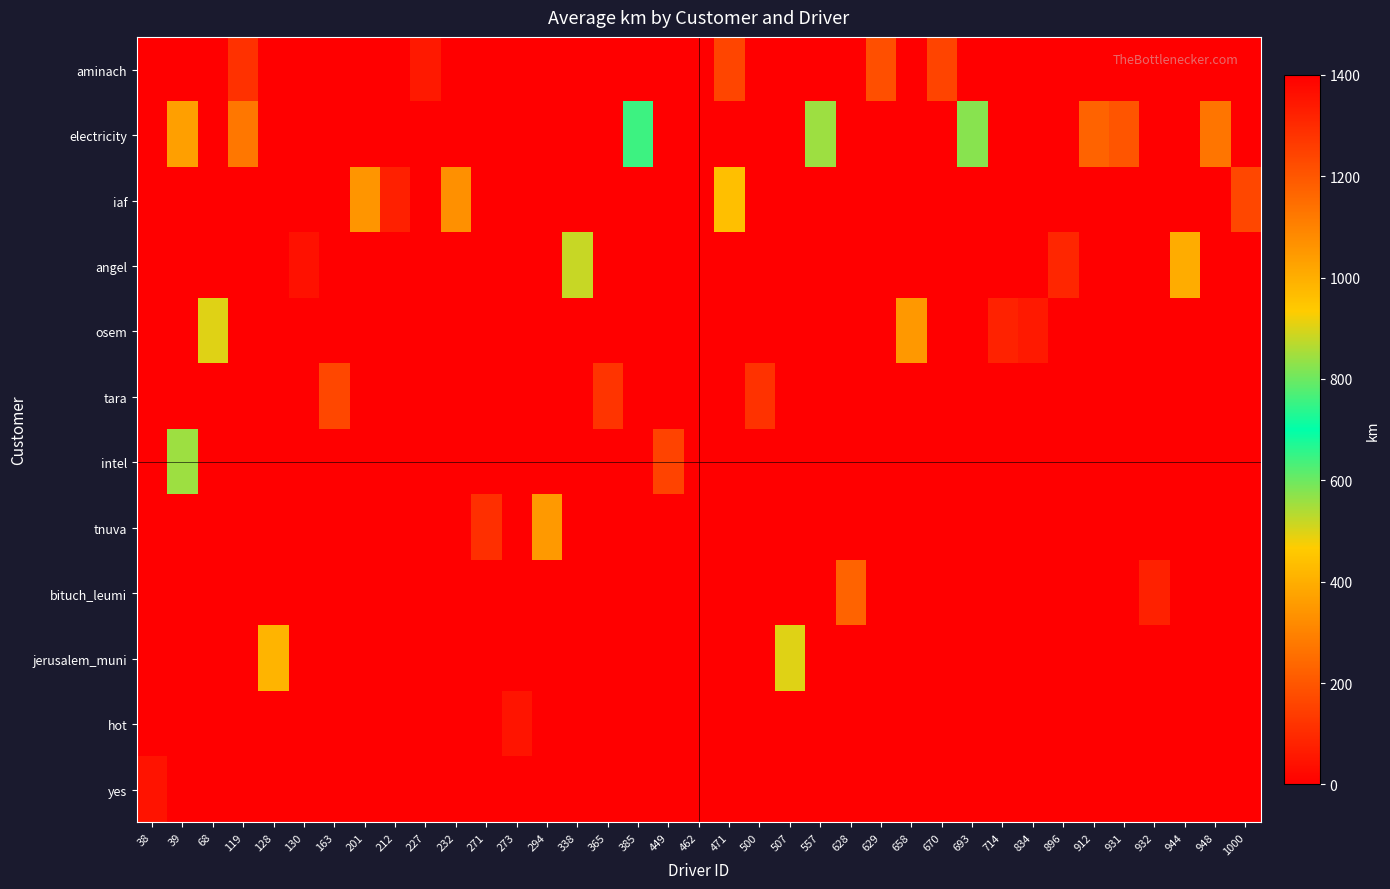

Reading left to right, list all the values displayed in this chart.

aminach: 38=0.0	39=0.0	68=0.0	119=114.7	128=0.0	130=0.0	163=0.0	201=0.0	212=0.0	227=1340.4	232=0.0	271=0.0	273=0.0	294=0.0	338=0.0	365=0.0	385=0.0	449=0.0	462=0.0	471=159.3	500=0.0	507=0.0	557=0.0	628=0.0	629=182.9	658=0.0	670=155.9	693=0.0	714=0.0	834=0.0	896=0.0	912=0.0	931=0.0	932=0.0	944=0.0	948=0.0	1000=0.0
electricity: 38=0.0	39=366.1	68=0.0	119=275.8	128=0.0	130=0.0	163=0.0	201=0.0	212=0.0	227=0.0	232=0.0	271=0.0	273=0.0	294=0.0	338=0.0	365=0.0	385=644.5	449=0.0	462=0.0	471=0.0	500=0.0	507=0.0	557=556.4	628=0.0	629=0.0	658=0.0	670=0.0	693=575.0	714=0.0	834=0.0	896=0.0	912=228.4	931=195.3	932=0.0	944=0.0	948=268.9	1000=0.0
iaf: 38=0.0	39=0.0	68=0.0	119=0.0	128=0.0	130=0.0	163=0.0	201=343.8	212=74.3	227=0.0	232=332.4	271=0.0	273=0.0	294=0.0	338=0.0	365=0.0	385=0.0	449=0.0	462=0.0	471=439.8	500=0.0	507=0.0	557=0.0	628=0.0	629=0.0	658=0.0	670=0.0	693=0.0	714=0.0	834=0.0	896=0.0	912=0.0	931=0.0	932=0.0	944=0.0	948=0.0	1000=166.7
angel: 38=0.0	39=0.0	68=0.0	119=0.0	128=0.0	130=43.2	163=0.0	201=0.0	212=0.0	227=0.0	232=0.0	271=0.0	273=0.0	294=0.0	338=517.4	365=0.0	385=0.0	449=0.0	462=0.0	471=0.0	500=0.0	507=0.0	557=0.0	628=0.0	629=0.0	658=0.0	670=0.0	693=0.0	714=0.0	834=0.0	896=88.4	912=0.0	931=0.0	932=0.0	944=394.0	948=0.0	1000=0.0
osem: 38=0.0	39=0.0	68=496.6	119=0.0	128=0.0	130=0.0	163=0.0	201=0.0	212=0.0	227=0.0	232=0.0	271=0.0	273=0.0	294=0.0	338=0.0	365=0.0	385=0.0	449=0.0	462=0.0	471=0.0	500=0.0	507=0.0	557=0.0	628=0.0	629=0.0	658=347.5	670=0.0	693=0.0	714=79.4	834=58.2	896=0.0	912=0.0	931=0.0	932=0.0	944=0.0	948=0.0	1000=0.0
tara: 38=0.0	39=0.0	68=0.0	119=0.0	128=0.0	130=0.0	163=166.0	201=0.0	212=0.0	227=0.0	232=0.0	271=0.0	273=0.0	294=0.0	338=0.0	365=122.7	385=0.0	449=0.0	462=0.0	471=0.0	500=116.0	507=0.0	557=0.0	628=0.0	629=0.0	658=0.0	670=0.0	693=0.0	714=0.0	834=0.0	896=0.0	912=0.0	931=0.0	932=0.0	944=0.0	948=0.0	1000=0.0
intel: 38=0.0	39=556.3	68=0.0	119=0.0	128=0.0	130=0.0	163=0.0	201=0.0	212=0.0	227=0.0	232=0.0	271=0.0	273=0.0	294=0.0	338=0.0	365=0.0	385=0.0	449=154.5	462=0.0	471=0.0	500=0.0	507=0.0	557=0.0	628=0.0	629=0.0	658=0.0	670=0.0	693=0.0	714=0.0	834=0.0	896=0.0	912=0.0	931=0.0	932=0.0	944=0.0	948=0.0	1000=0.0
tnuva: 38=0.0	39=0.0	68=0.0	119=0.0	128=0.0	130=0.0	163=0.0	201=0.0	212=0.0	227=0.0	232=0.0	271=111.1	273=0.0	294=352.4	338=0.0	365=0.0	385=0.0	449=0.0	462=0.0	471=0.0	500=0.0	507=0.0	557=0.0	628=0.0	629=0.0	658=0.0	670=0.0	693=0.0	714=0.0	834=0.0	896=0.0	912=0.0	931=0.0	932=0.0	944=0.0	948=0.0	1000=0.0
bituch_leumi: 38=0.0	39=0.0	68=0.0	119=0.0	128=0.0	130=0.0	163=0.0	201=0.0	212=0.0	227=0.0	232=0.0	271=0.0	273=0.0	294=0.0	338=0.0	365=0.0	385=0.0	449=0.0	462=0.0	471=0.0	500=0.0	507=0.0	557=0.0	628=228.3	629=0.0	658=0.0	670=0.0	693=0.0	714=0.0	834=0.0	896=0.0	912=0.0	931=0.0	932=77.1	944=0.0	948=0.0	1000=0.0
jerusalem_muni: 38=0.0	39=0.0	68=0.0	119=0.0	128=415.5	130=0.0	163=0.0	201=0.0	212=0.0	227=0.0	232=0.0	271=0.0	273=0.0	294=0.0	338=0.0	365=0.0	385=0.0	449=0.0	462=0.0	471=0.0	500=0.0	507=497.2	557=0.0	628=0.0	629=0.0	658=0.0	670=0.0	693=0.0	714=0.0	834=0.0	896=0.0	912=0.0	931=0.0	932=0.0	944=0.0	948=0.0	1000=0.0
hot: 38=0.0	39=0.0	68=0.0	119=0.0	128=0.0	130=0.0	163=0.0	201=0.0	212=0.0	227=0.0	232=0.0	271=0.0	273=48.0	294=0.0	338=0.0	365=0.0	385=0.0	449=0.0	462=0.0	471=0.0	500=0.0	507=0.0	557=0.0	628=0.0	629=0.0	658=0.0	670=0.0	693=0.0	714=0.0	834=0.0	896=0.0	912=0.0	931=0.0	932=0.0	944=0.0	948=0.0	1000=0.0
yes: 38=45.6	39=0.0	68=0.0	119=0.0	128=0.0	130=0.0	163=0.0	201=0.0	212=0.0	227=0.0	232=0.0	271=0.0	273=0.0	294=0.0	338=0.0	365=0.0	385=0.0	449=0.0	462=0.0	471=0.0	500=0.0	507=0.0	557=0.0	628=0.0	629=0.0	658=0.0	670=0.0	693=0.0	714=0.0	834=0.0	896=0.0	912=0.0	931=0.0	932=0.0	944=0.0	948=0.0	1000=0.0